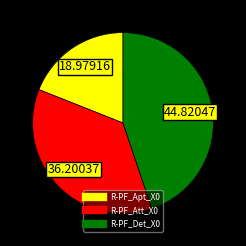

Is it true that R-PF_Att_X0 is 28% of the pie?

False